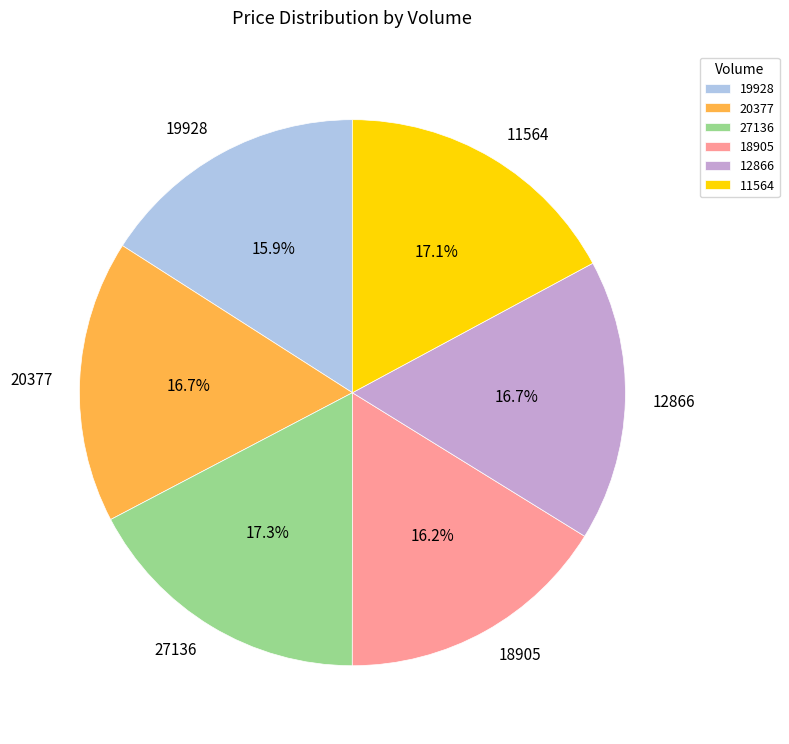

How many slices are in this pie chart?

6